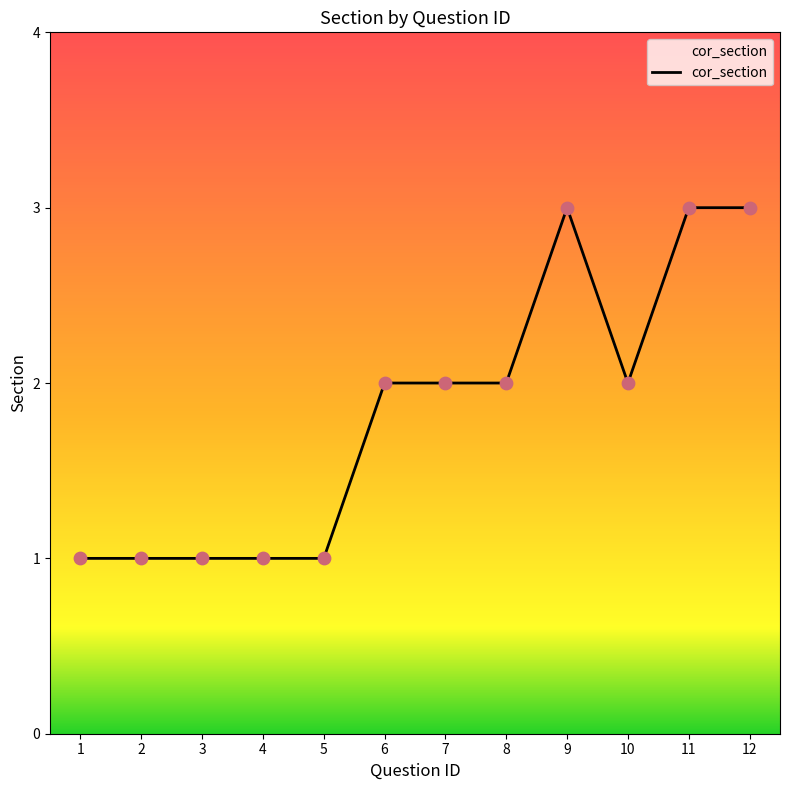

What is the change in value from 1 to 7?

+1